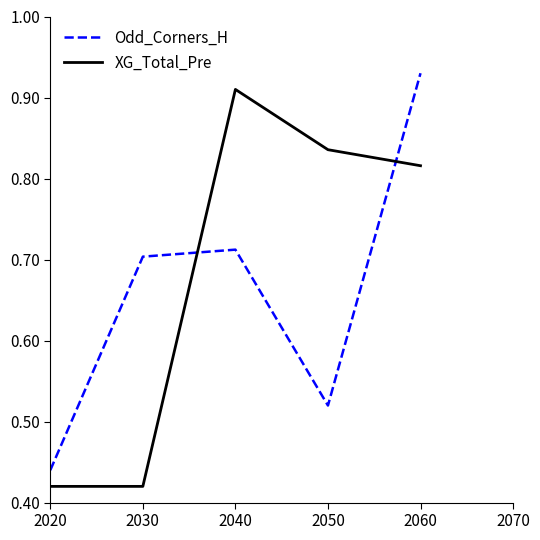

Which series has the largest total across all categories?

XG_Total_Pre